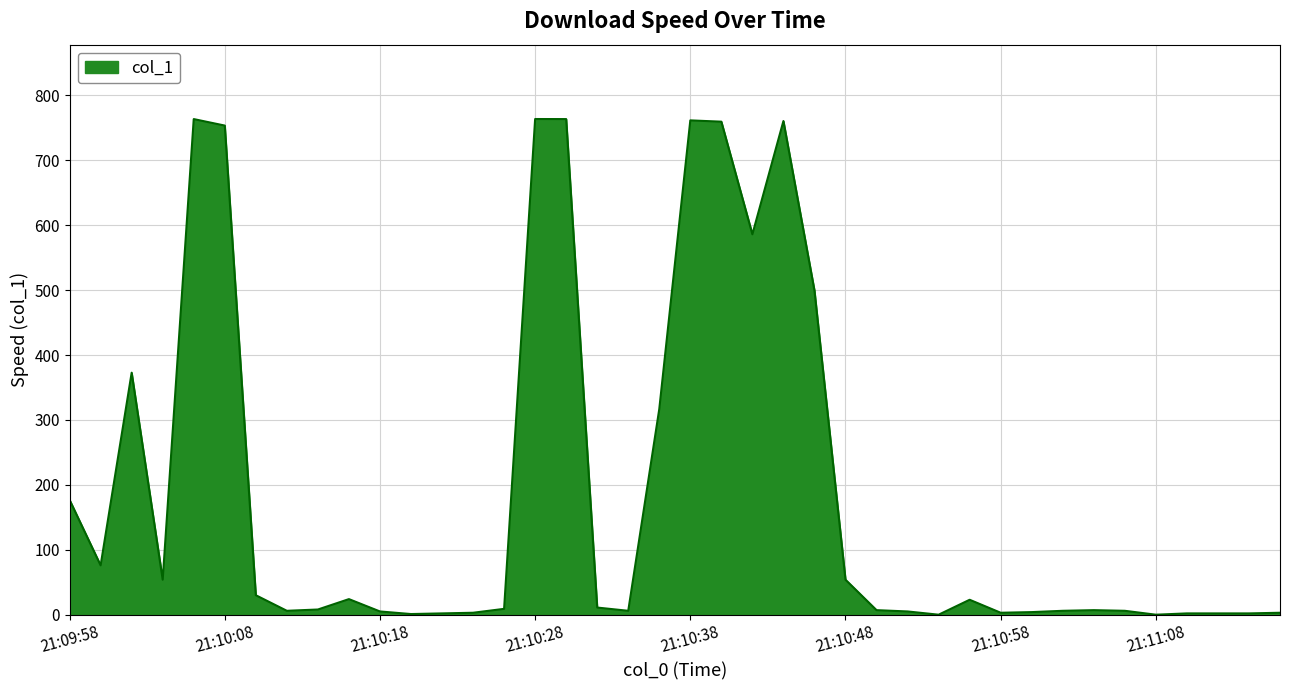

Count the number of categories in the chart.

40